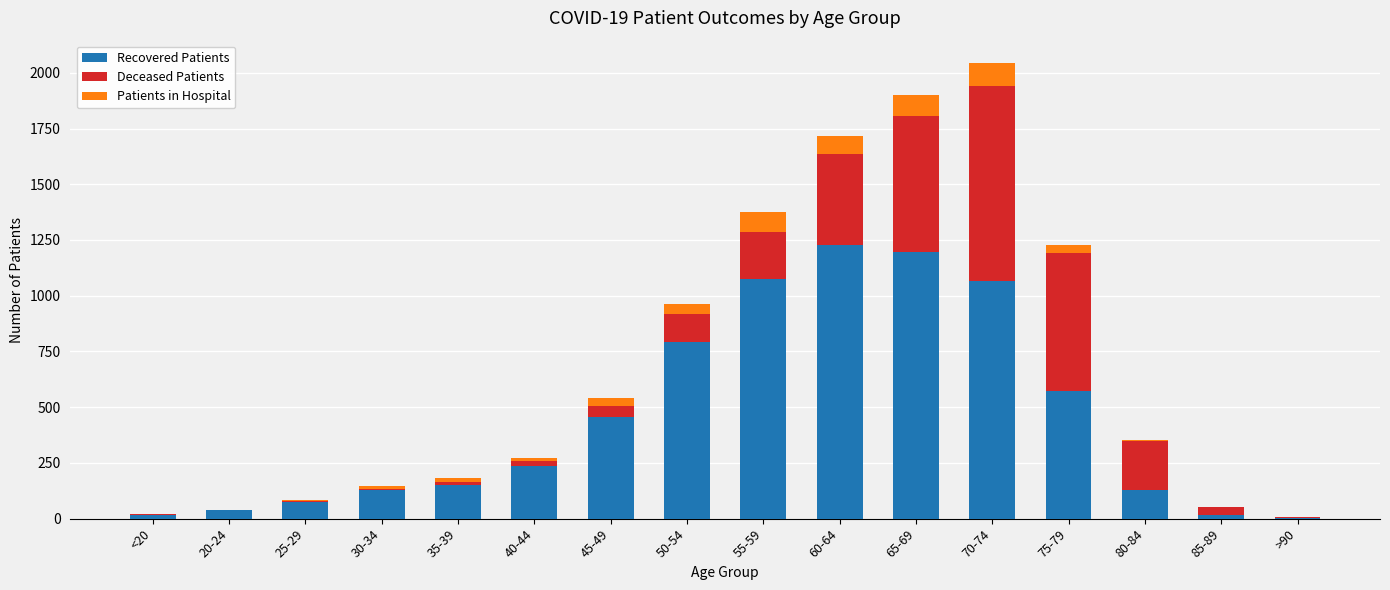

At which category is the sum across all series the highest?

70-74